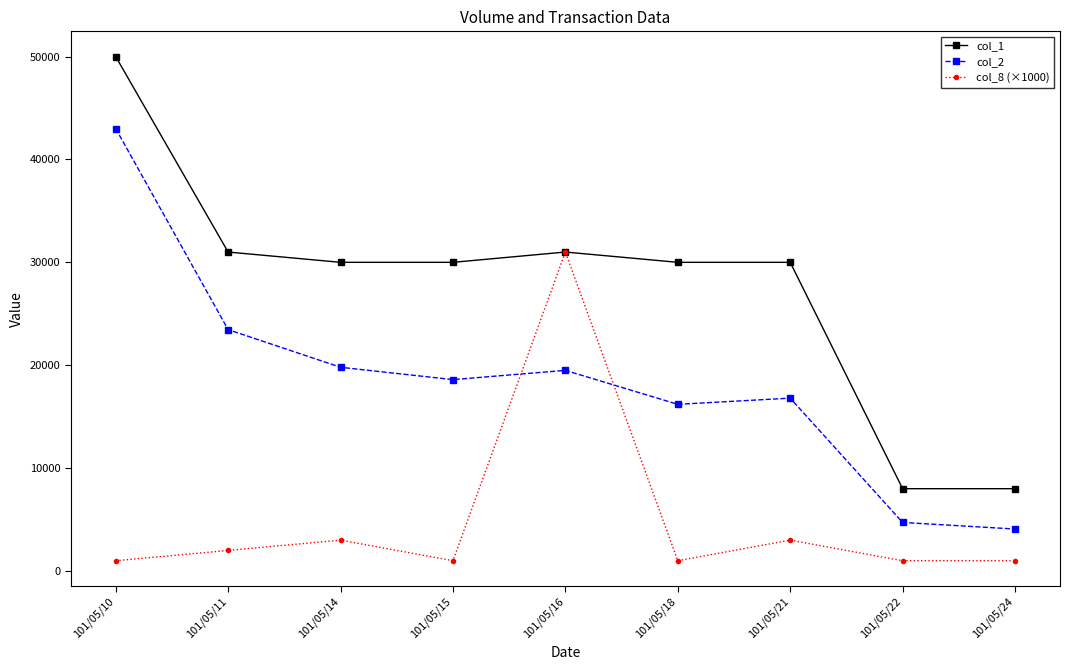

Is this an area chart (filled region under the line)?

No